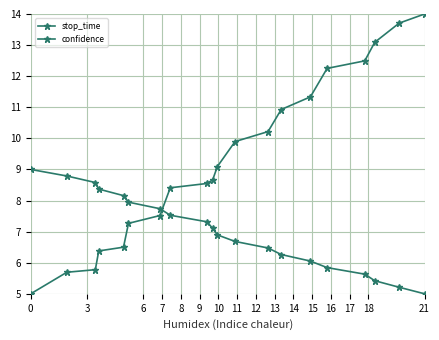

Where is stop_time nearest to the value 9?

14